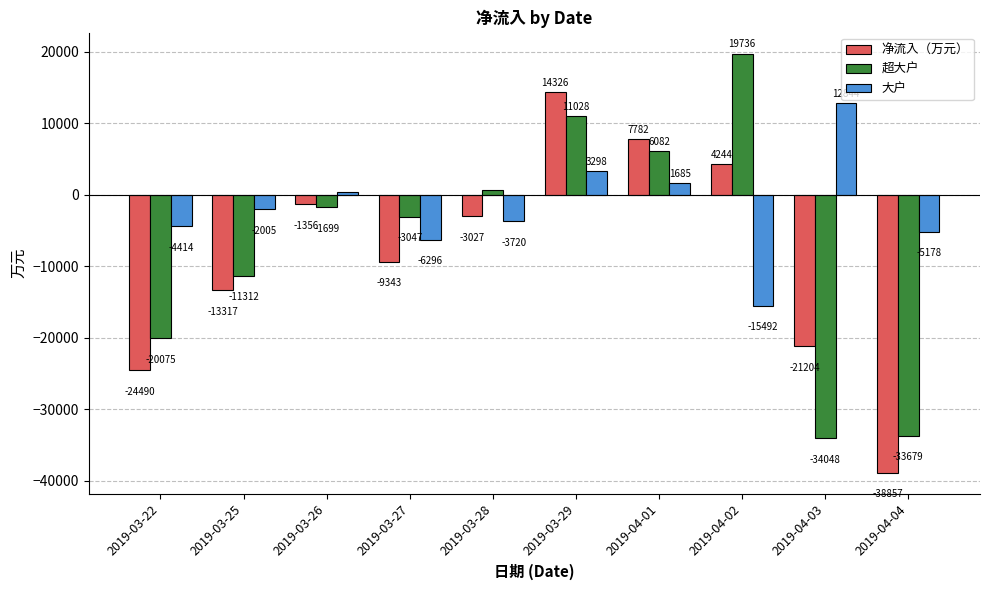

Which category has the lowest value in the 超大户 series?

2019-04-03